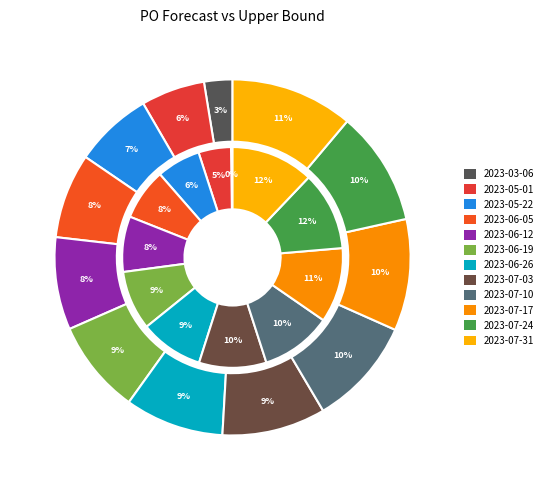

Which category has the smallest portion of the pie?

2023-03-06